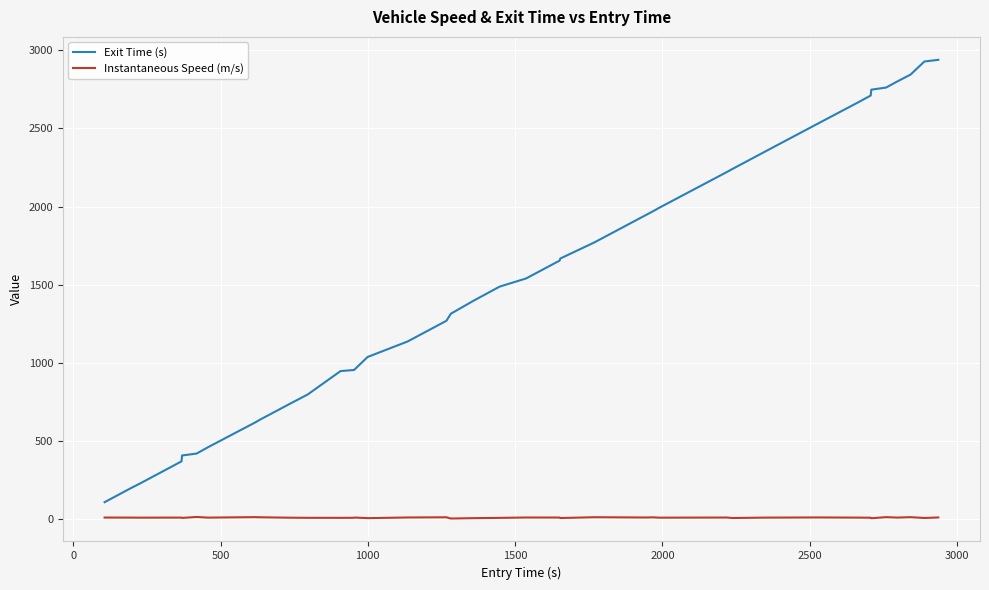

Which series has the largest range (max minus min)?

Exit Time (s)